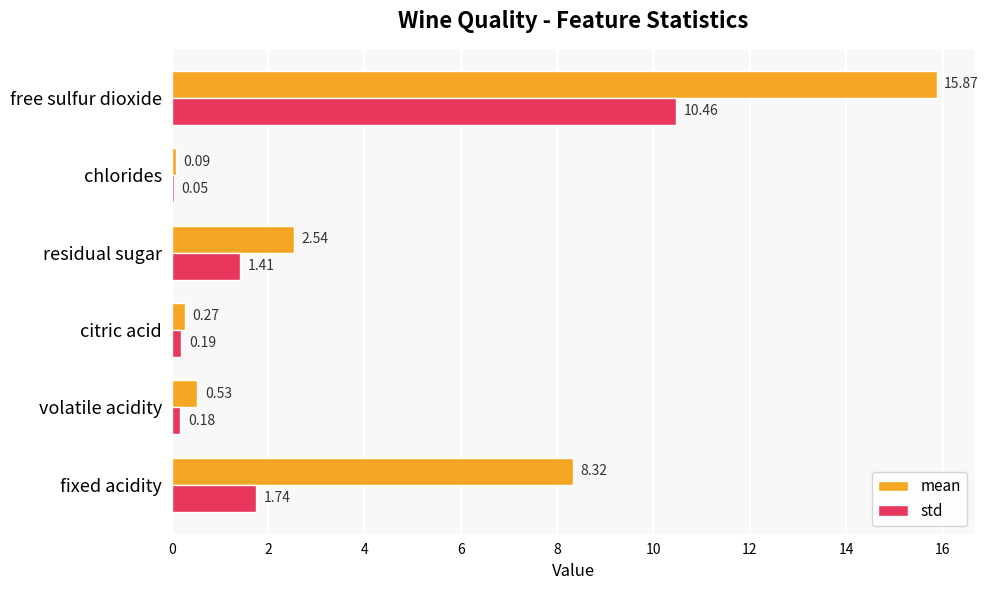

Which series changed the most between fixed acidity and citric acid?

mean